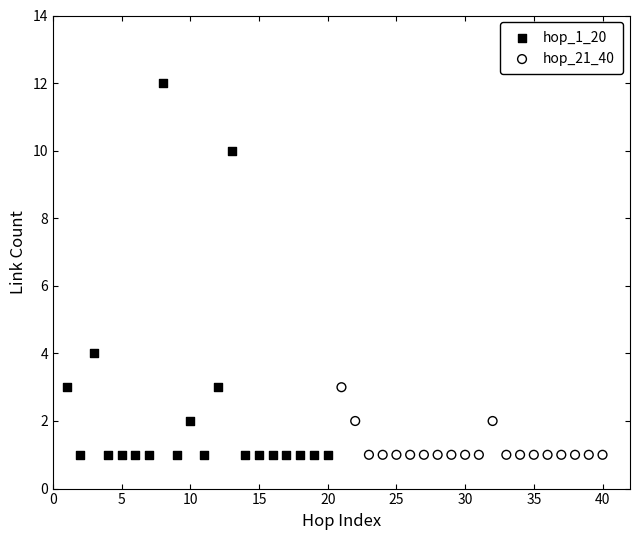

Which series has the widest spread of Y values?

hop_1_20